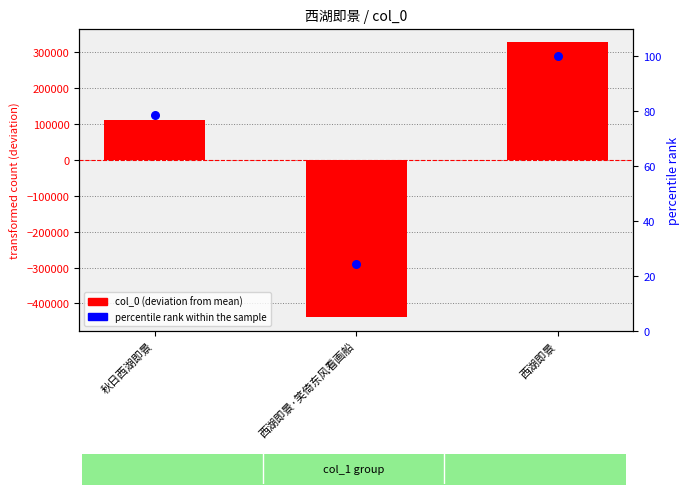

What are all the series names shown in the legend?

col_0 (deviation from mean), percentile rank